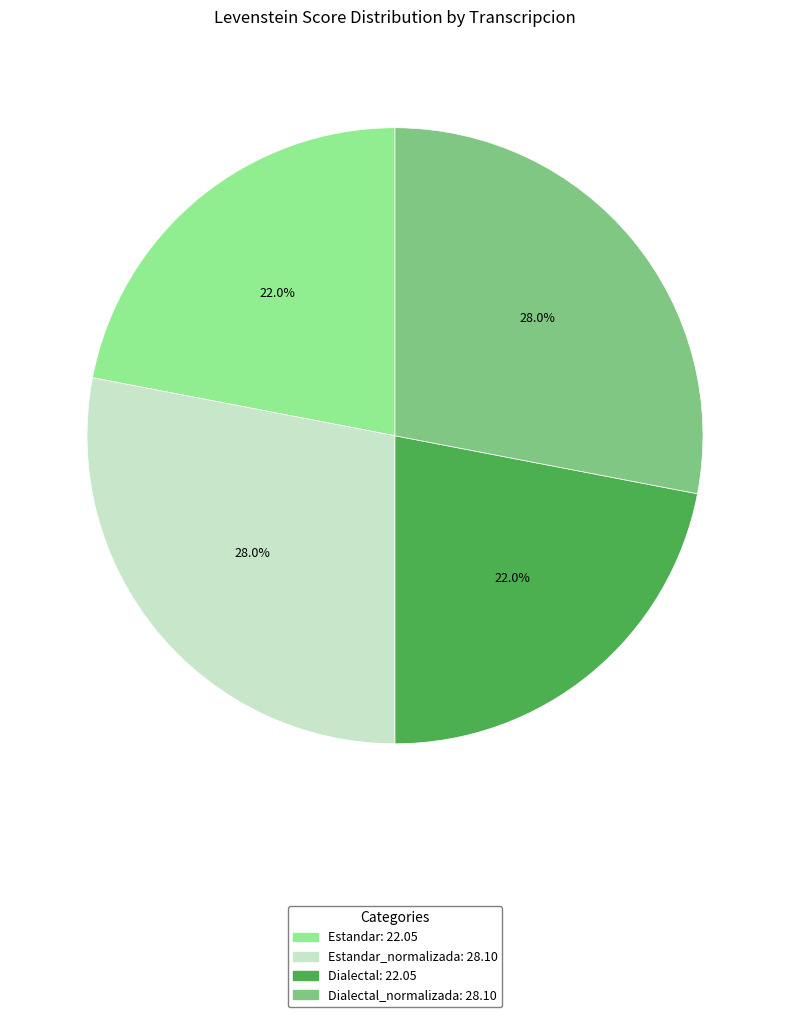

Does any single category account for the majority?

No